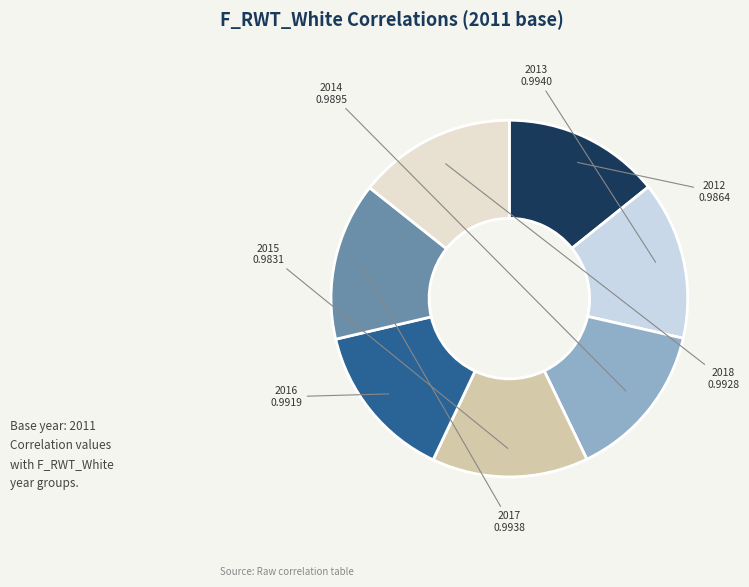

Does any single category account for the majority?

No